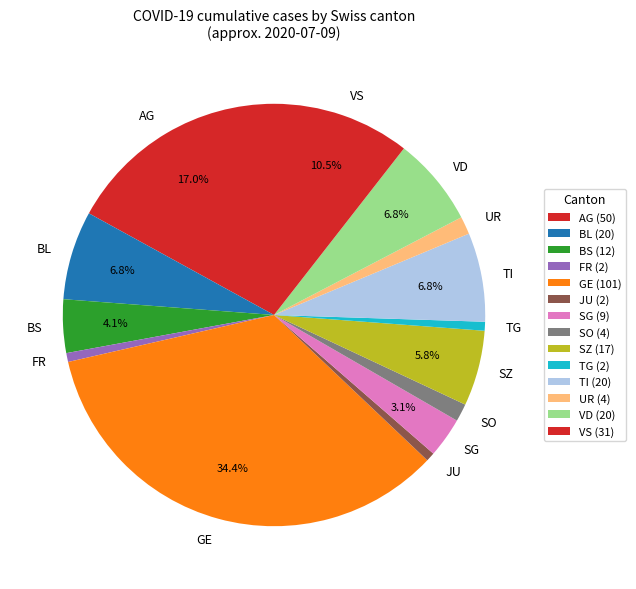

What percentage is the SO slice, to the nearest percent?

1%